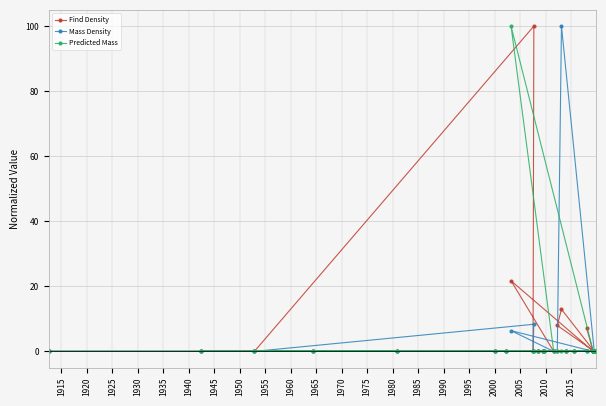

How many interior local peaks does the Find Density series have?

3